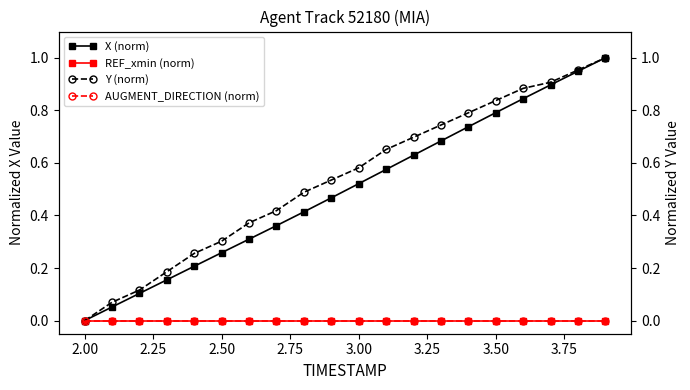

How many data points does each series have?

20